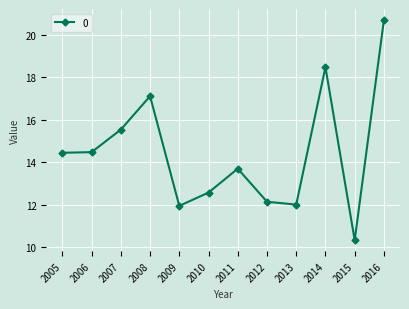

What is the value of the 5th point from the left?

11.9